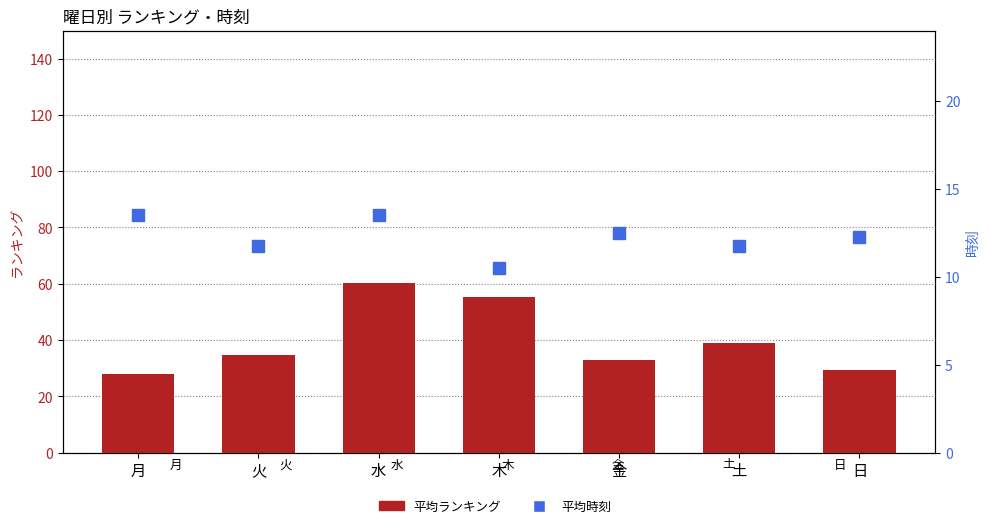

Where is 平均時刻 nearest to the value 12?

火